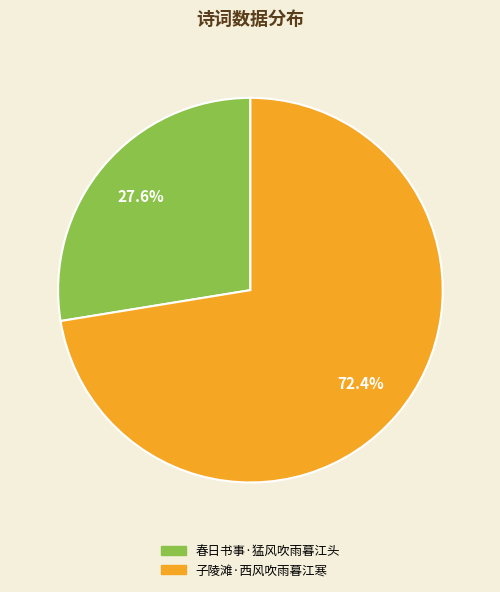

To the nearest percent, what portion does 春日书事·猛风吹雨暮江头 represent?

28%